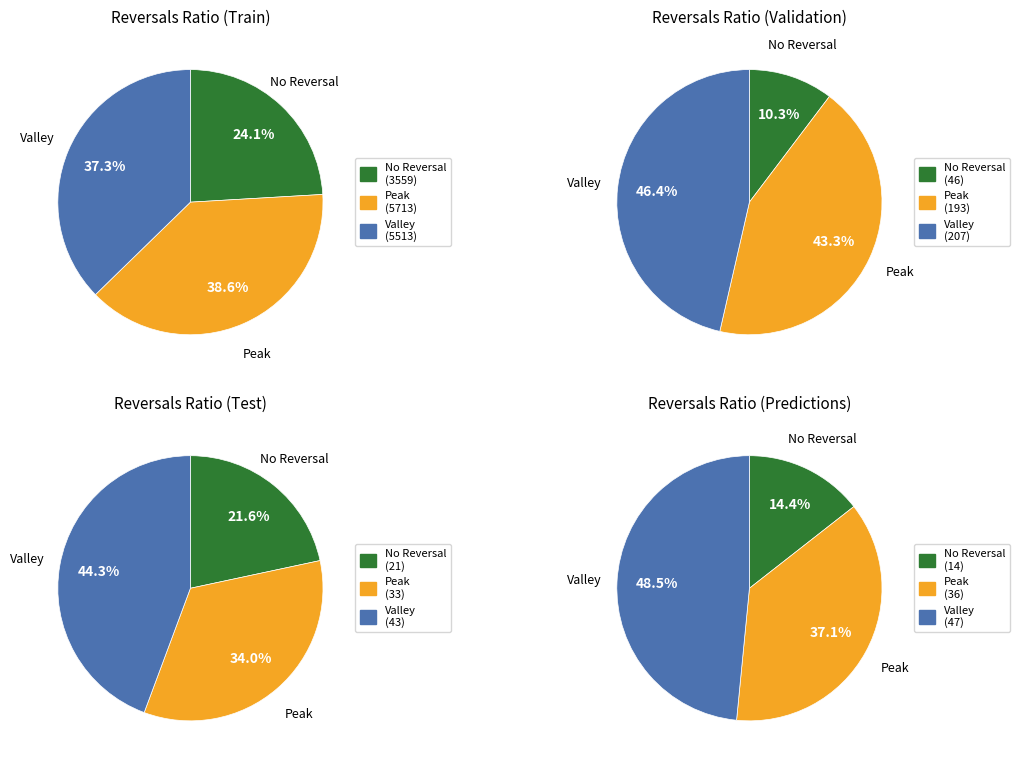

True or false: Row 1 accounts for 20% of the total.

False